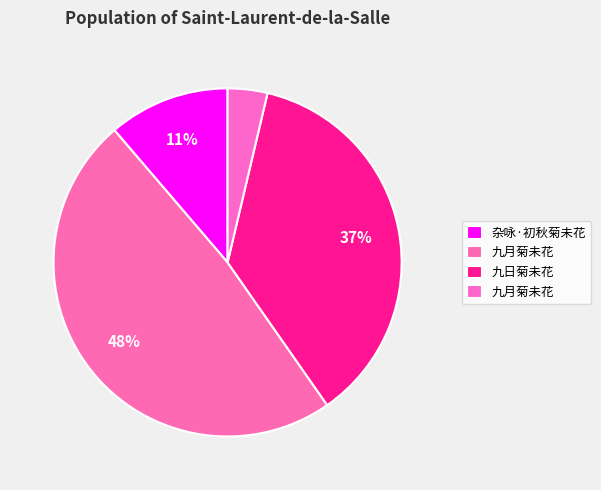

How many segments does this pie chart have?

4